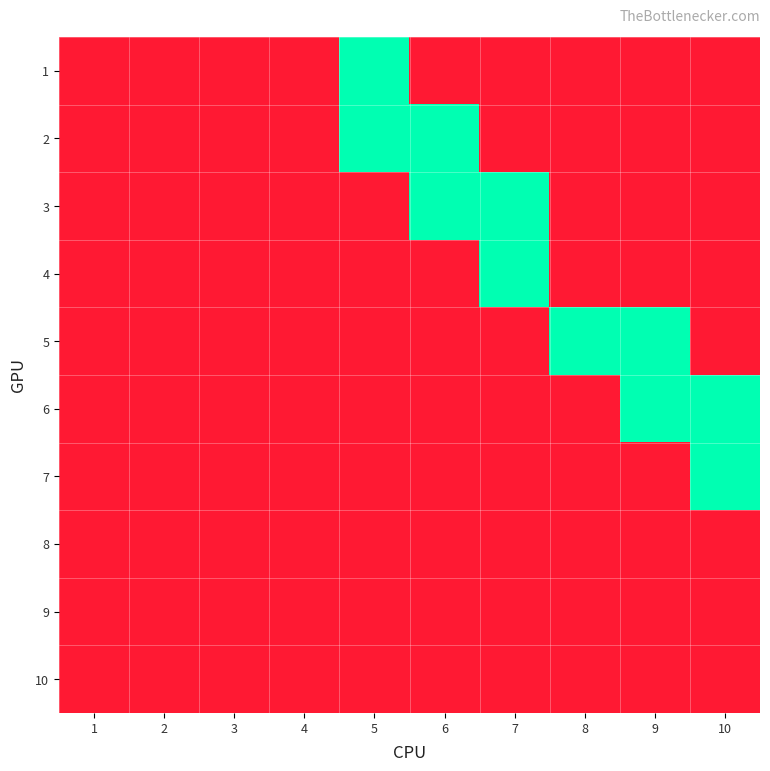

Reading left to right, list all the values displayed in this chart.

1: 1=0	2=0	3=0	4=0	5=1	6=0	7=0	8=0	9=0	10=0
2: 1=0	2=0	3=0	4=0	5=1	6=1	7=0	8=0	9=0	10=0
3: 1=0	2=0	3=0	4=0	5=0	6=1	7=1	8=0	9=0	10=0
4: 1=0	2=0	3=0	4=0	5=0	6=0	7=1	8=0	9=0	10=0
5: 1=0	2=0	3=0	4=0	5=0	6=0	7=0	8=1	9=1	10=0
6: 1=0	2=0	3=0	4=0	5=0	6=0	7=0	8=0	9=1	10=1
7: 1=0	2=0	3=0	4=0	5=0	6=0	7=0	8=0	9=0	10=1
8: 1=0	2=0	3=0	4=0	5=0	6=0	7=0	8=0	9=0	10=0
9: 1=0	2=0	3=0	4=0	5=0	6=0	7=0	8=0	9=0	10=0
10: 1=0	2=0	3=0	4=0	5=0	6=0	7=0	8=0	9=0	10=0